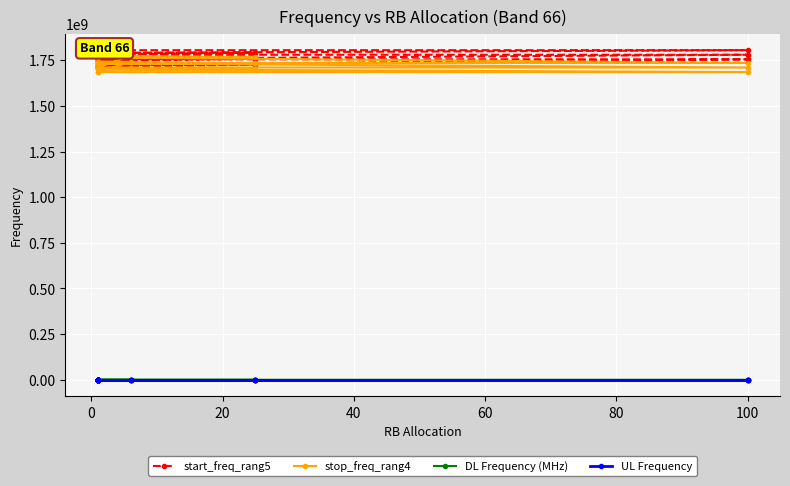

Which series has the largest range (max minus min)?

start_freq_rang5